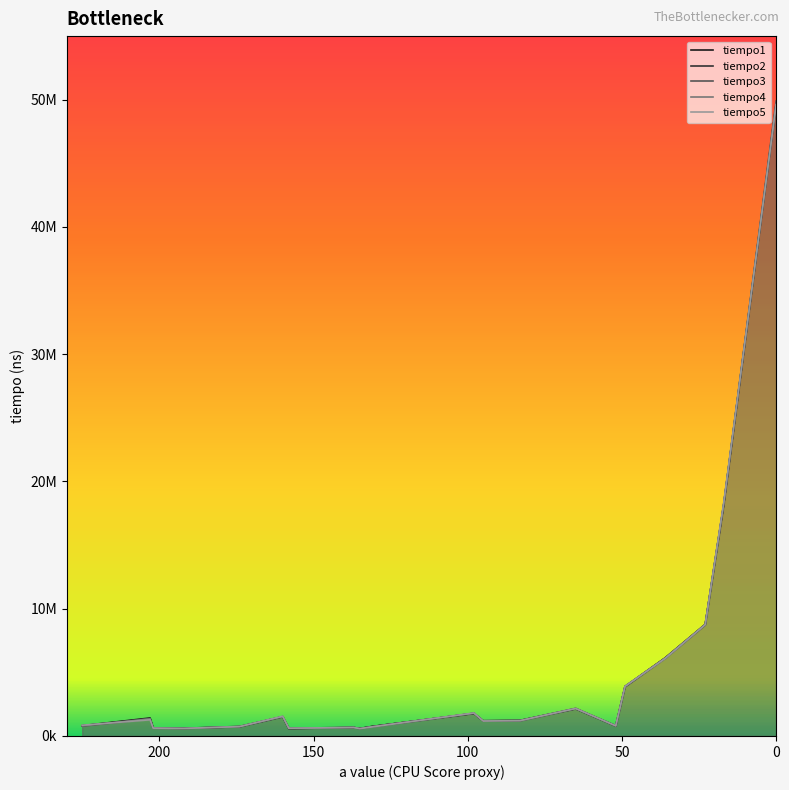

True or false: tiempo1 and tiempo4 intersect in this chart.

True